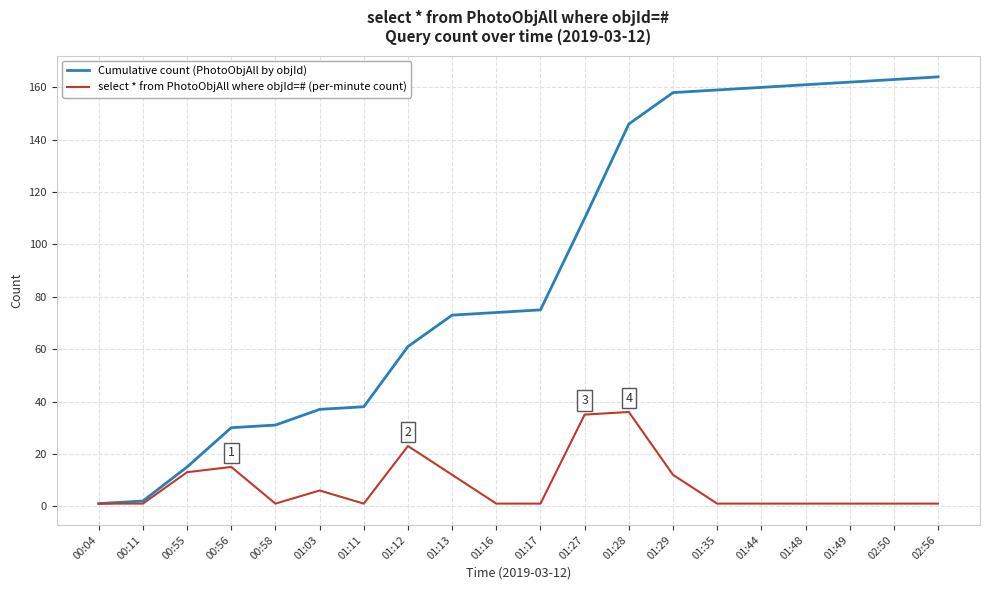

What are all the series names shown in the legend?

Cumulative count (PhotoObjAll by objId), select * from PhotoObjAll where objId=# (per-minute count)